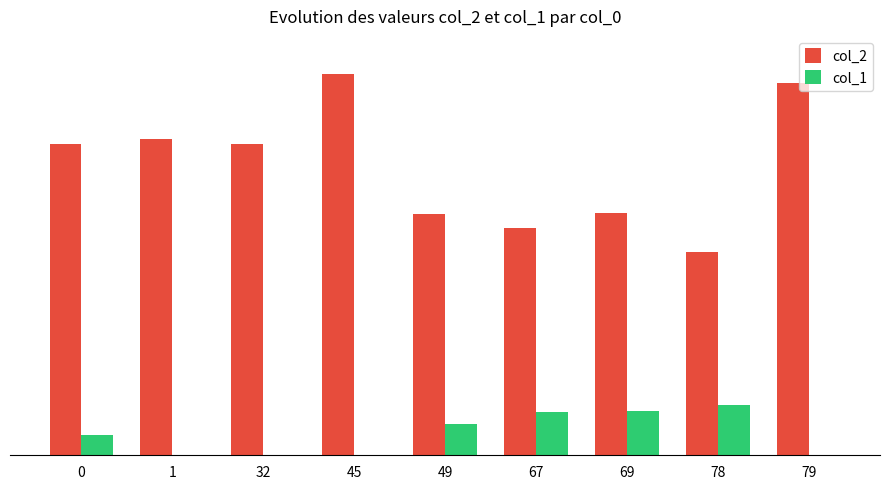

What are all the series names shown in the legend?

col_2, col_1